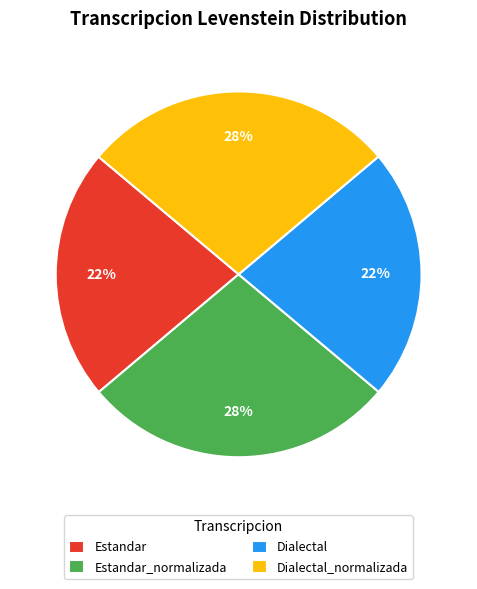

The Estandar_normalizada slice represents 28% of the pie. True or false?

True